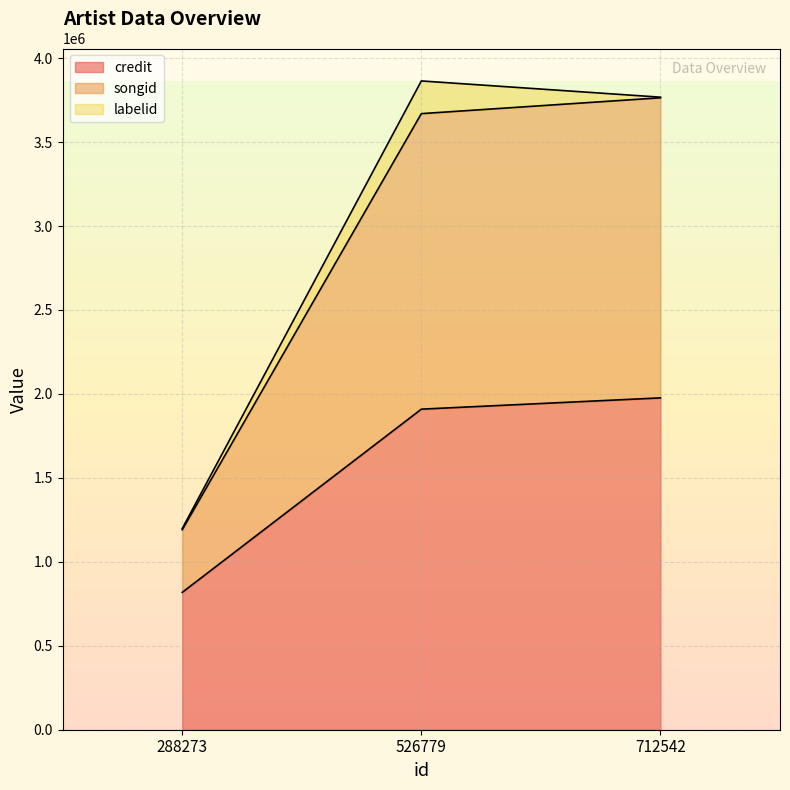

The value of songid at 712542 is 6221205. True or false?

False